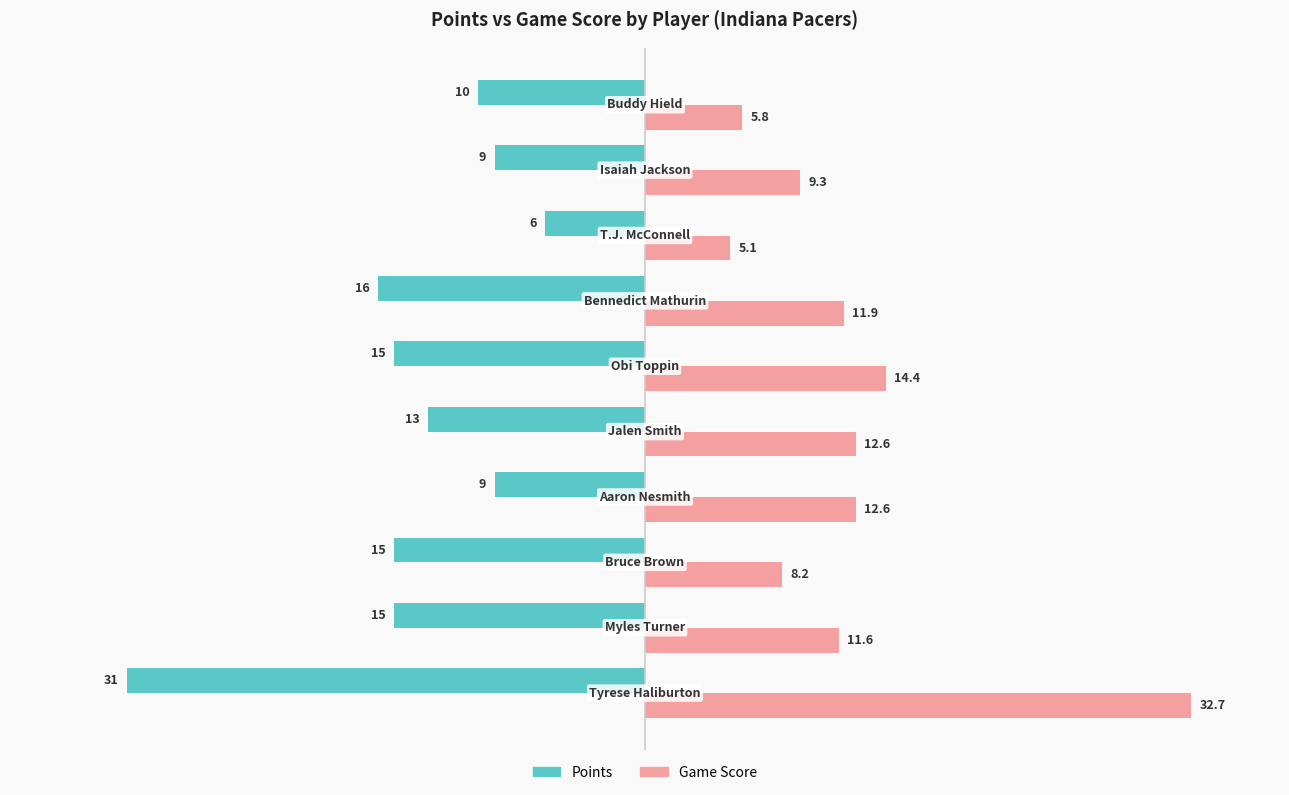

Which series has the largest total across all categories?

Game Score